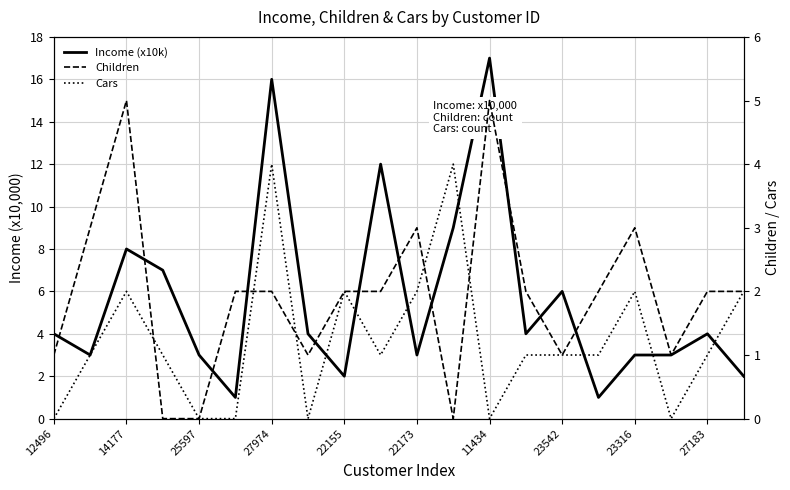

How many data points does each series have?

20